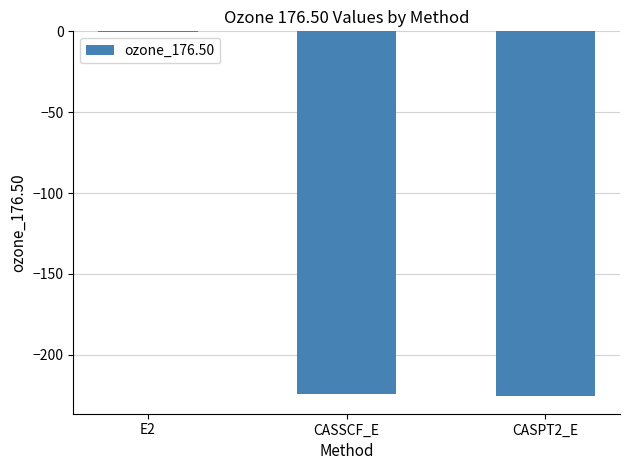

At which label does the data first exceed -224?

E2